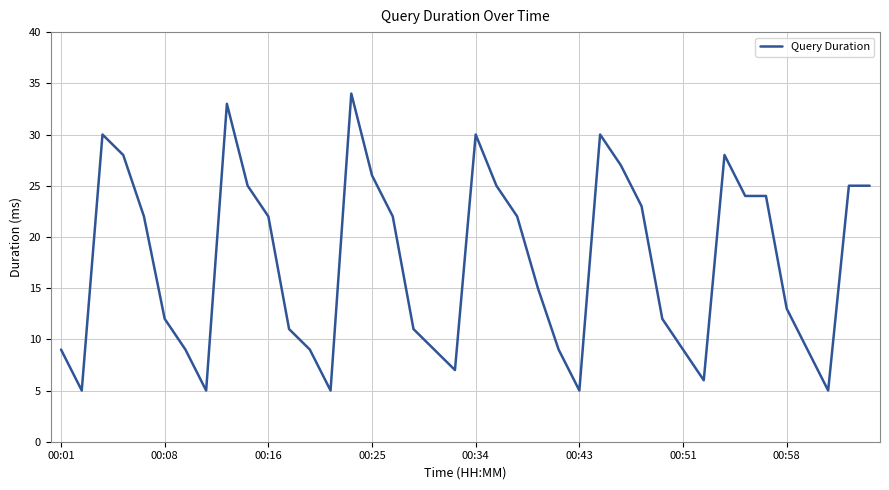

What is the difference between the maximum and minimum values?

29